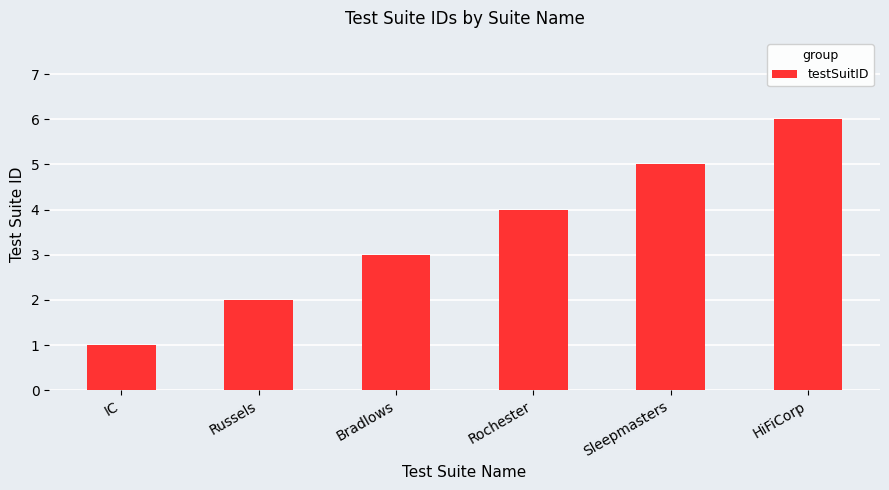

True or false: the data shows 2 at Rochester.

False